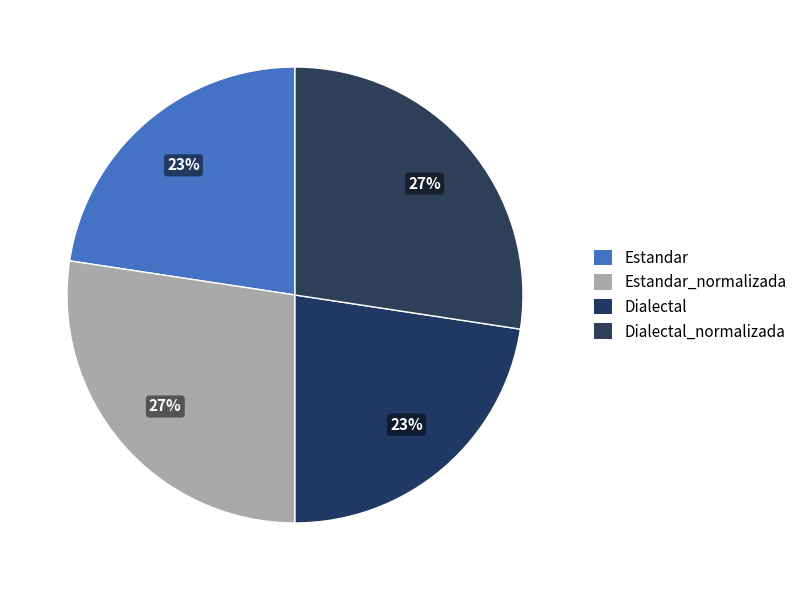

To the nearest percent, what percentage of the pie is Estandar?

23%